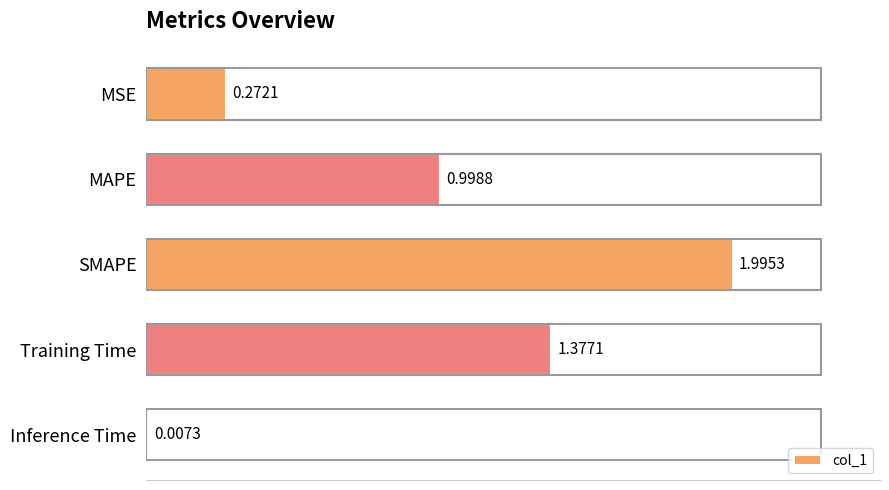

Which label corresponds to the largest value in the chart?

SMAPE